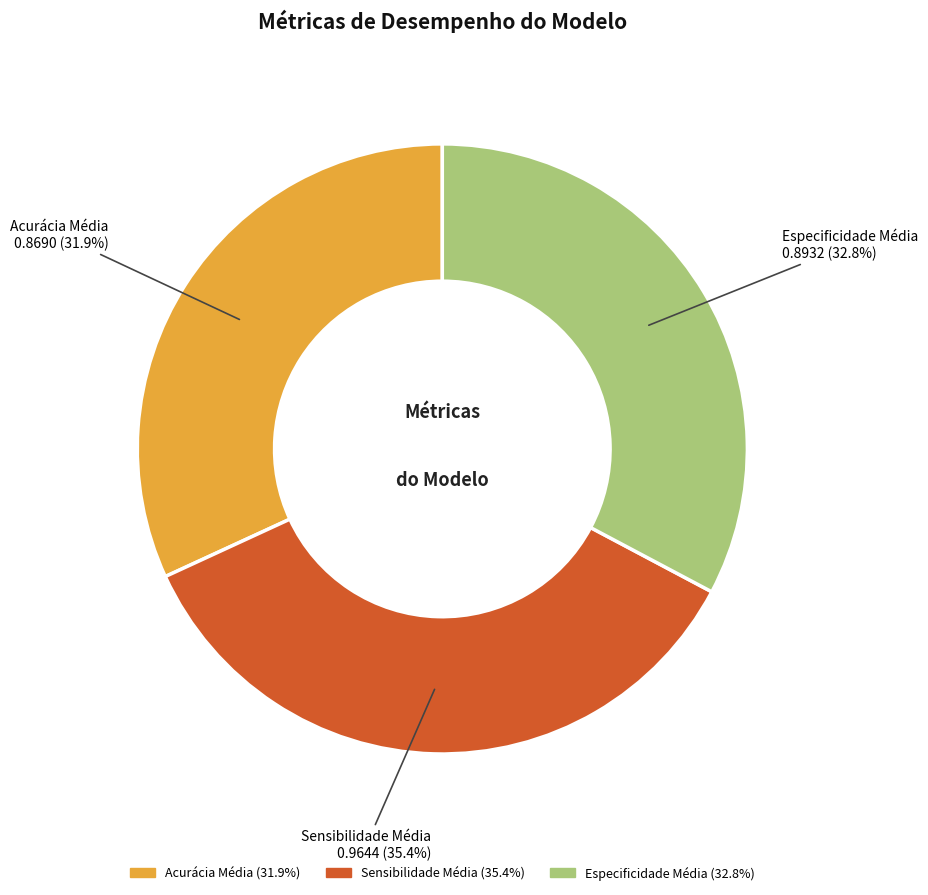

To the nearest percent, what portion does Sensibilidade Média represent?

35%